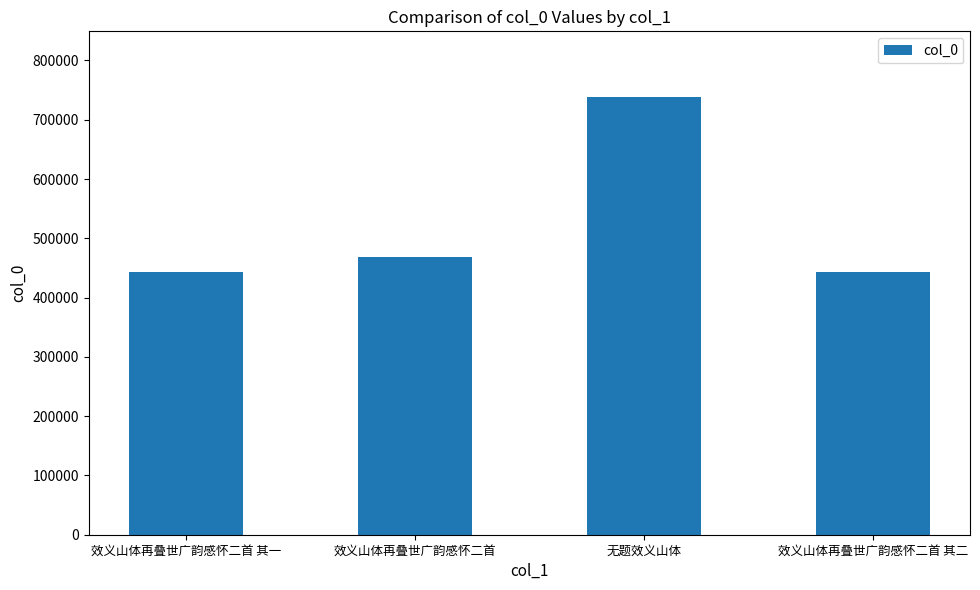

True or false: the data shows 468019 at 效义山体再叠世广韵感怀二首.

True